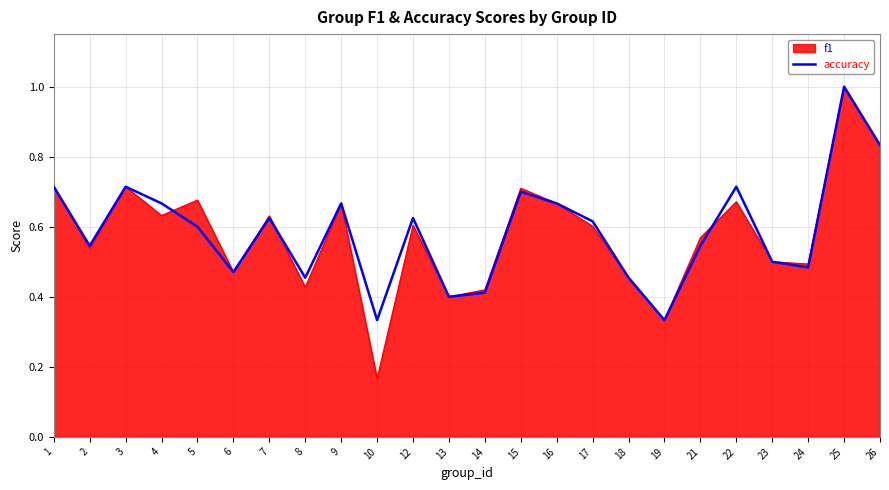

Is it true that f1 equals 0.5 at 24?

True